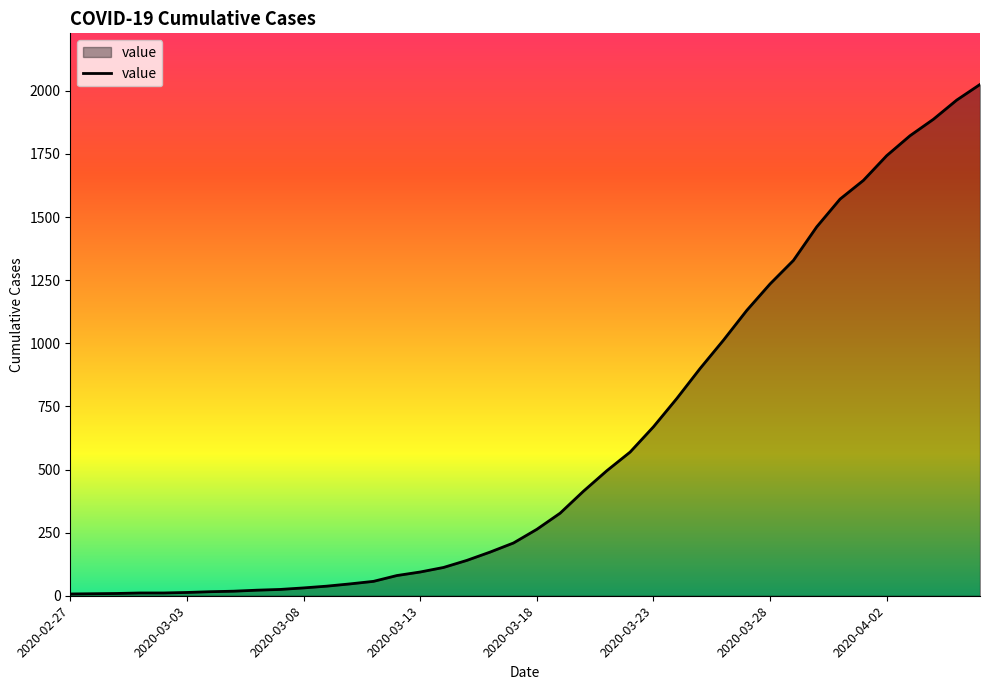

Count the number of categories in the chart.

40